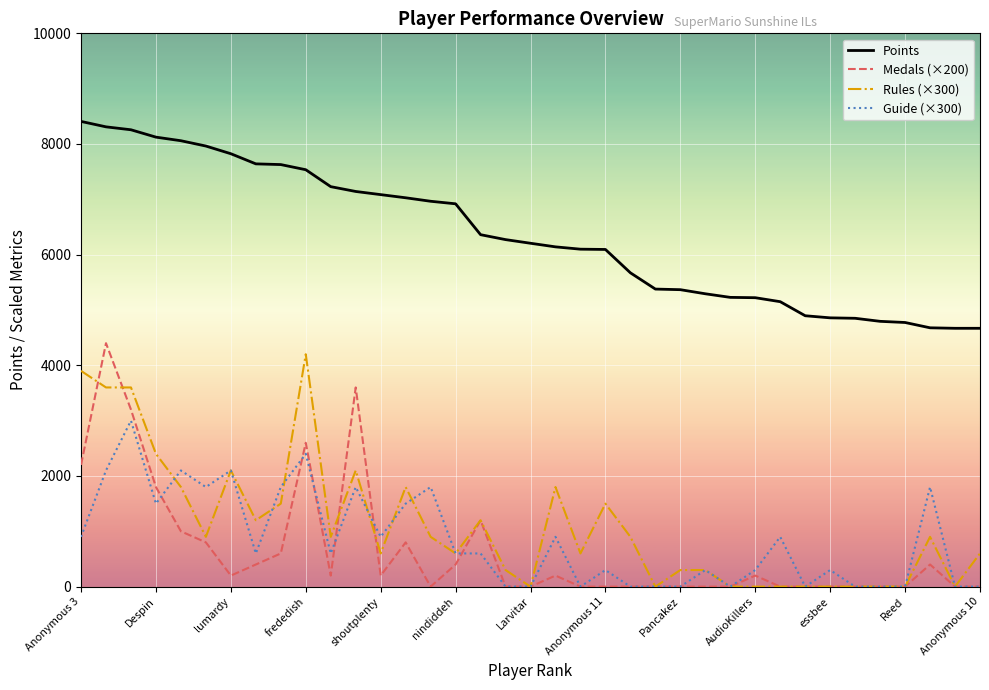

Which series has the largest total across all categories?

Points